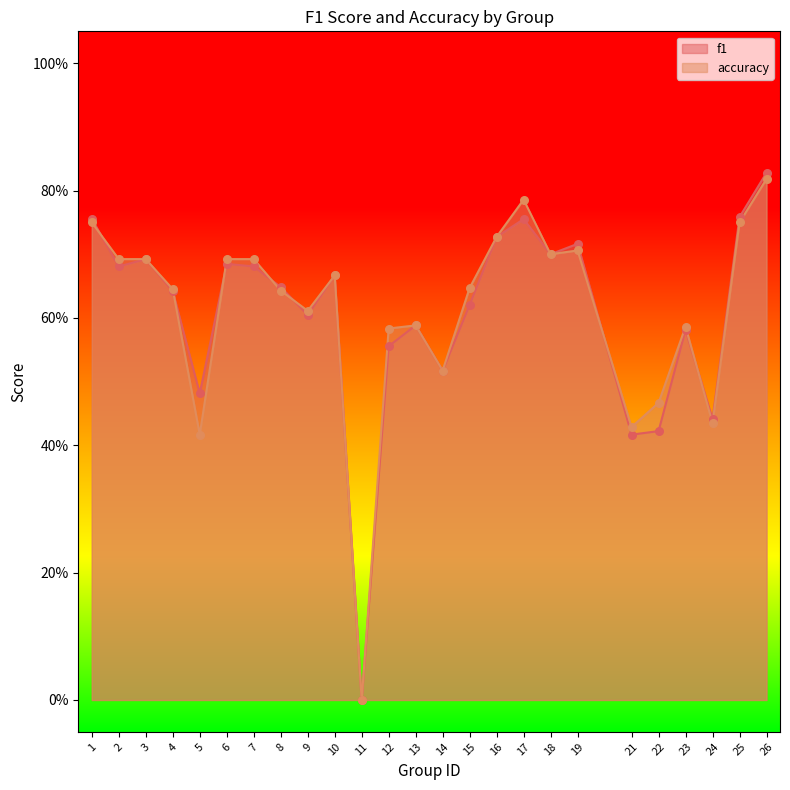

Which series has the largest Y range (max minus min)?

f1